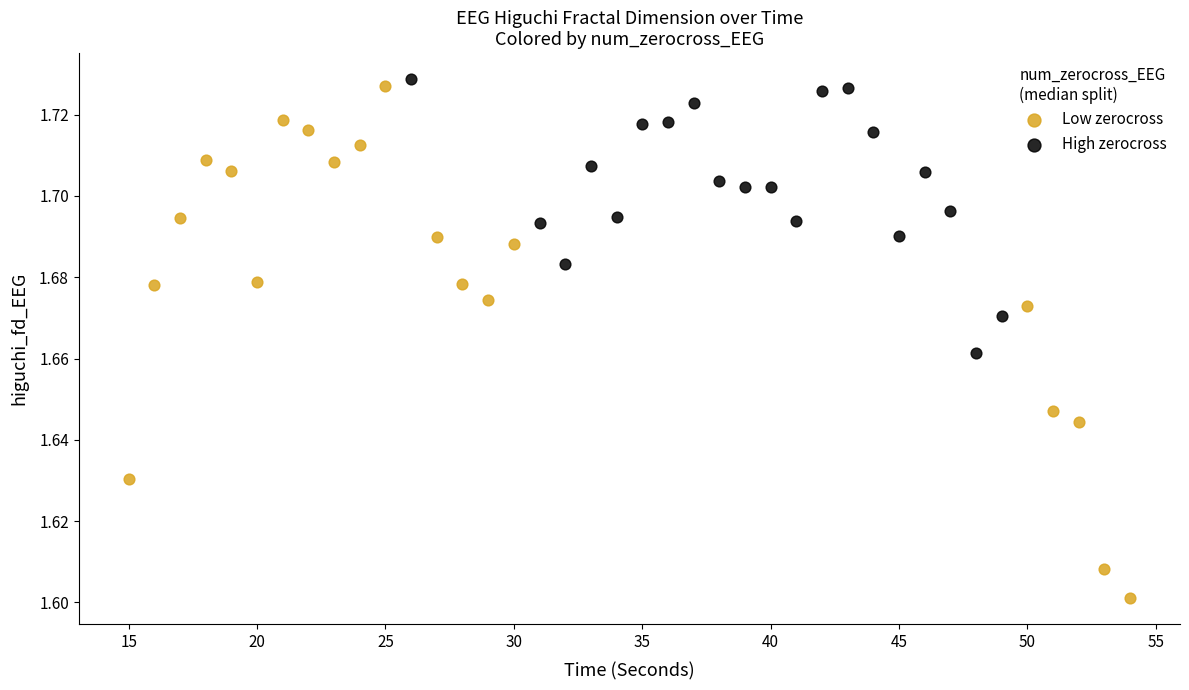

Which series has the widest spread of Y values?

Low zerocross